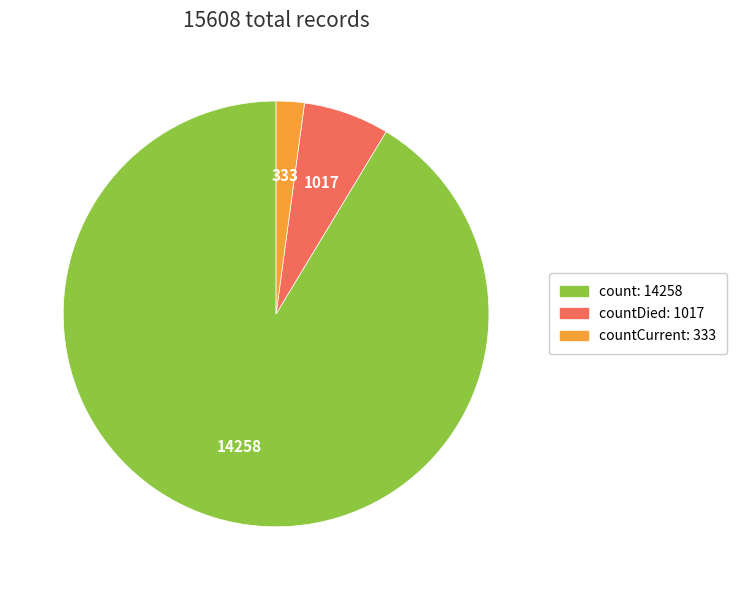

Is there any slice that represents more than half of the pie?

Yes